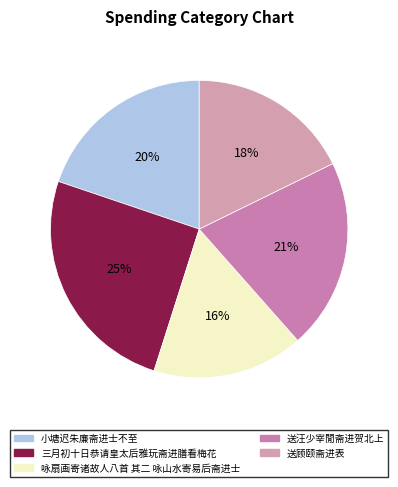

To the nearest percent, what is the difference between the largest and smallest slice percentages?

9%